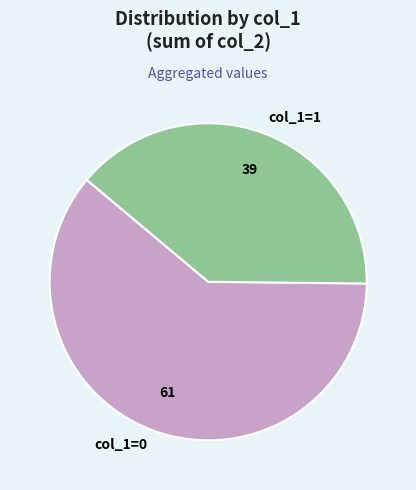

How many slices are in this pie chart?

2